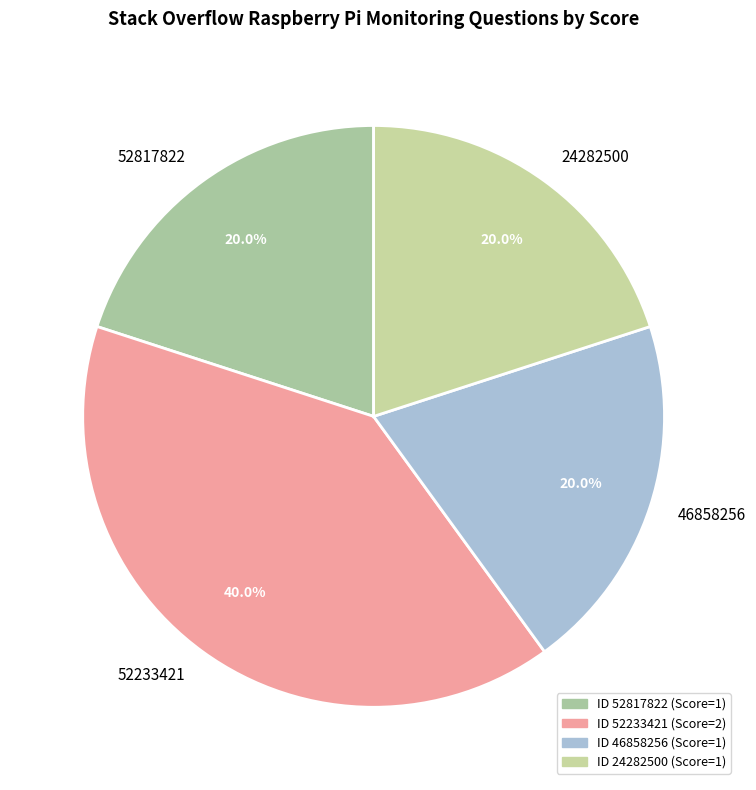

To the nearest percent, what is the difference between the largest and smallest slice percentages?

20%